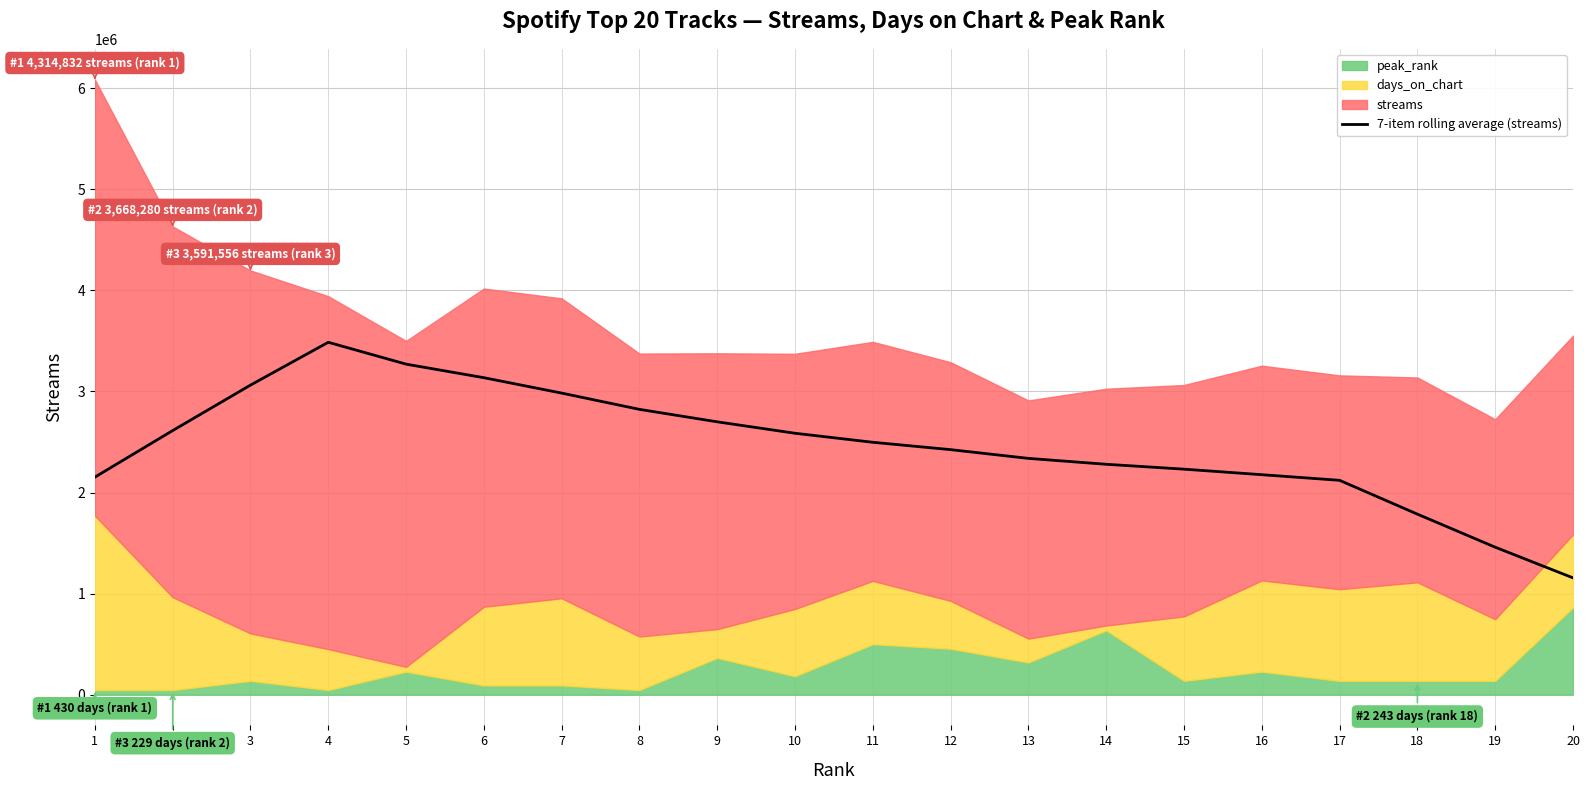

The value of 7-item rolling average (streams) at 3 is 3062882.3. True or false?

True